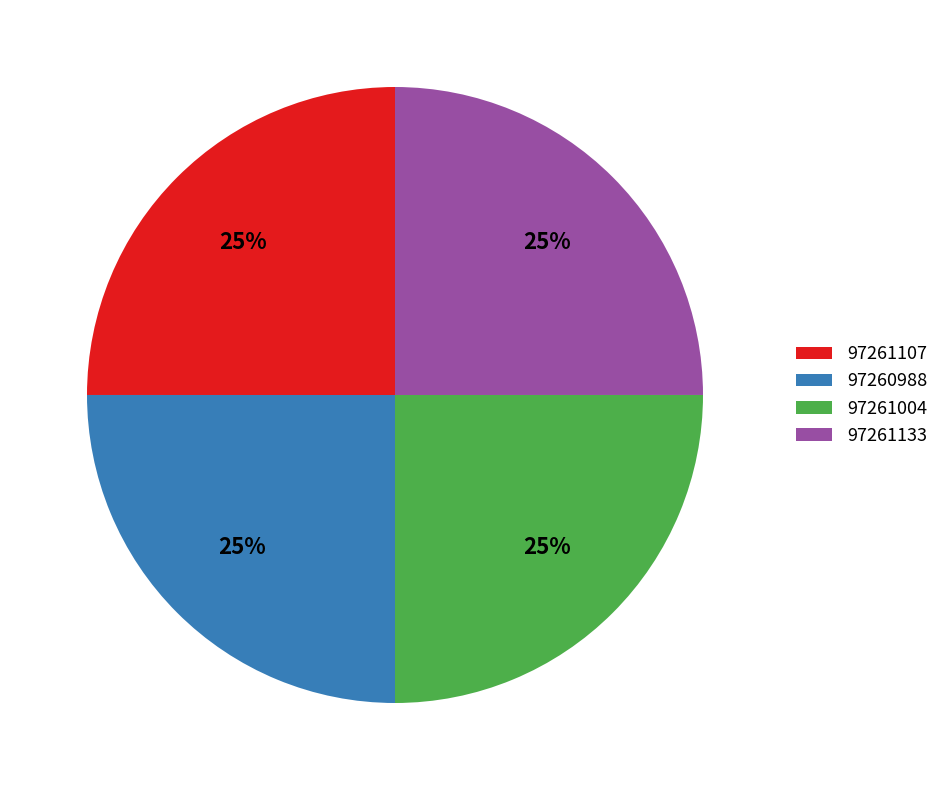

Is 97261133 the majority of the pie?

No